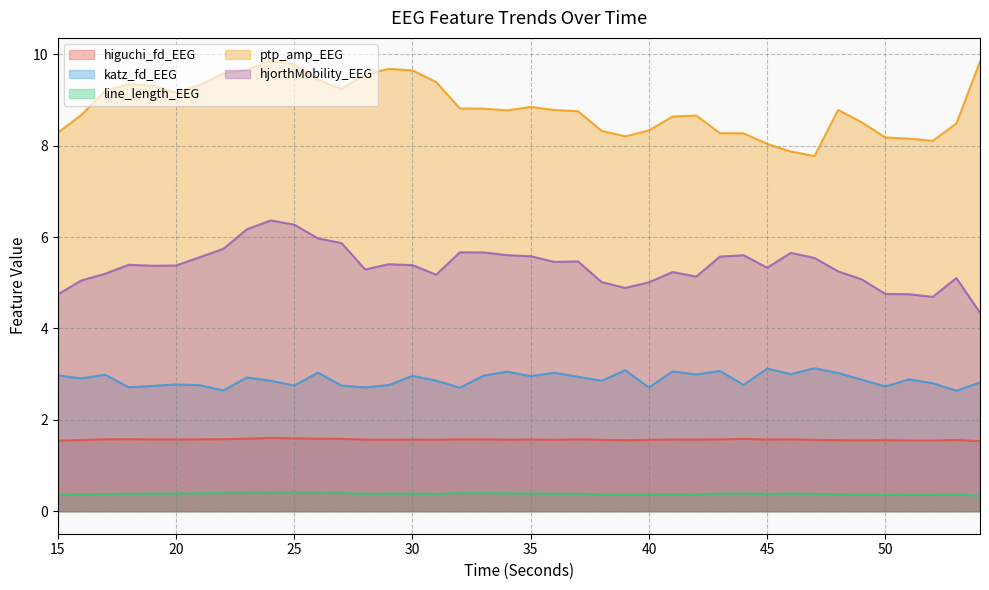

At how many categories does at least one series exceed 8?

38